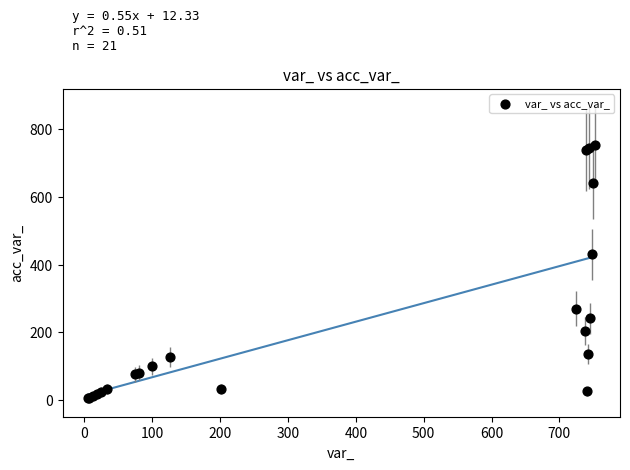

What Y value in the scatter plot is closest to 378?

430